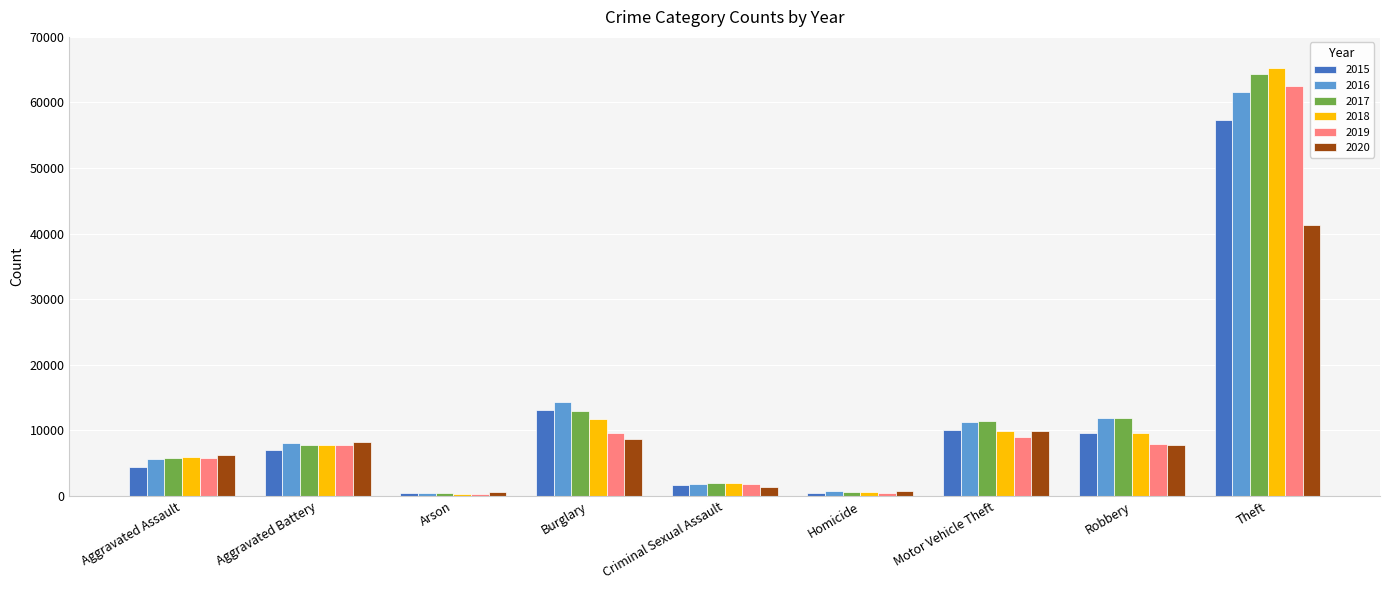

What are all the series names shown in the legend?

2015, 2016, 2017, 2018, 2019, 2020